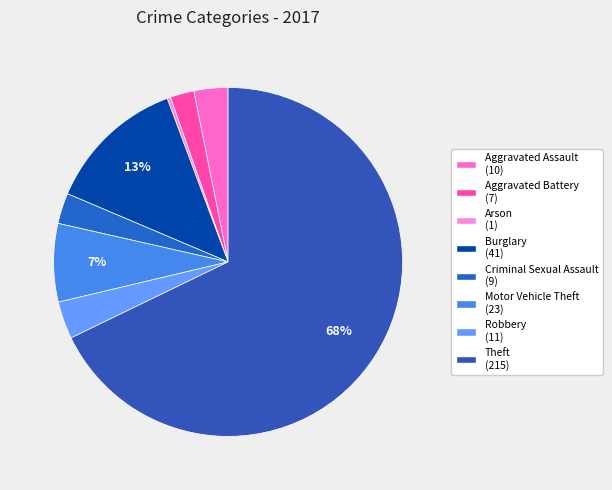

What is the change in value from Criminal Sexual Assault to Theft?

+206